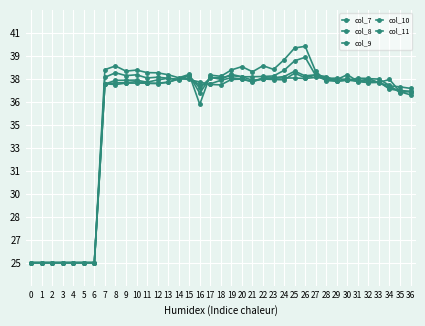

Does the chart have visible grid lines?

Yes